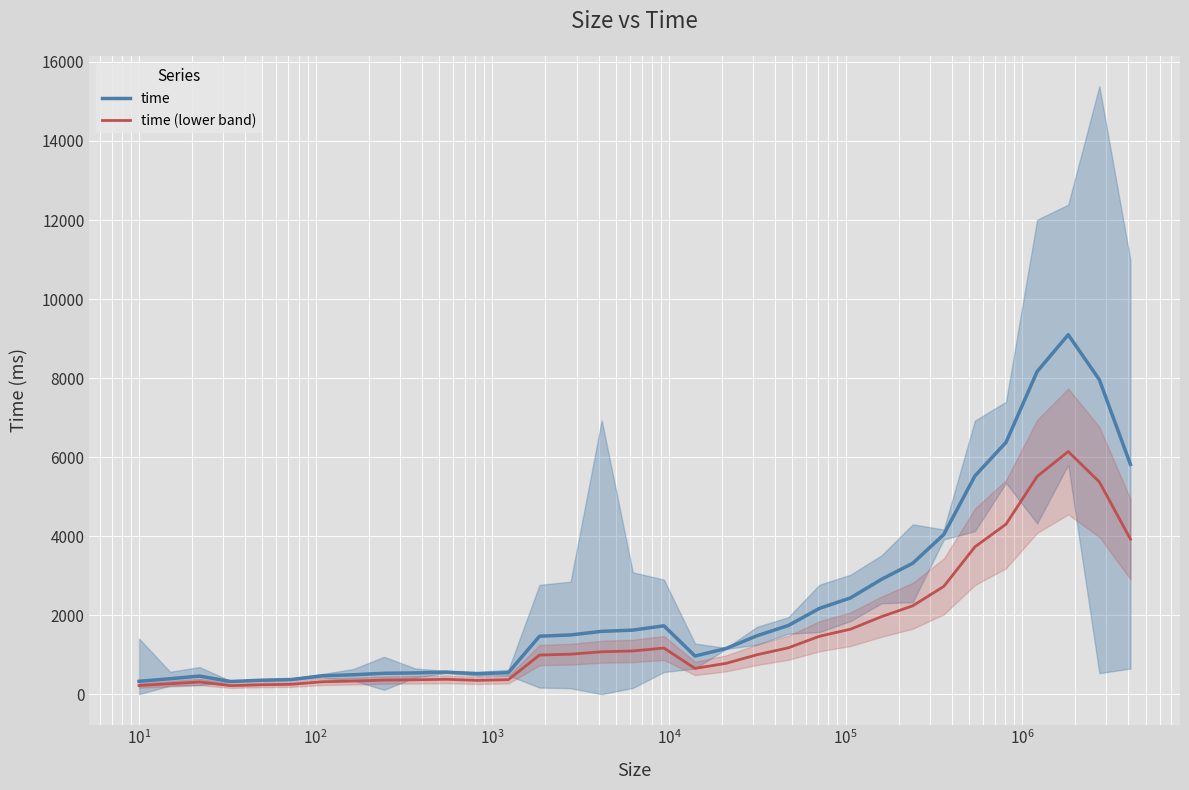

How many values in the time series exceed 1480?

17